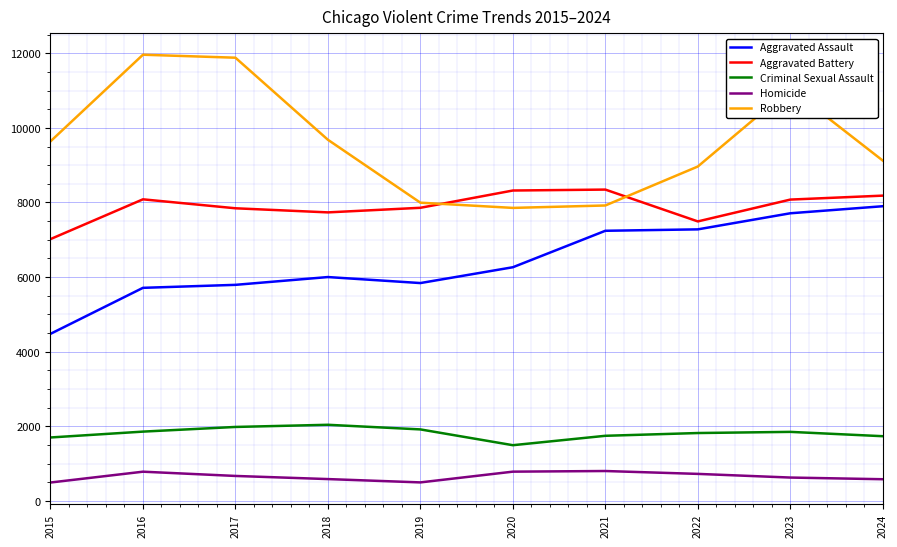

How many interior local valleys does the Aggravated Battery series have?

2